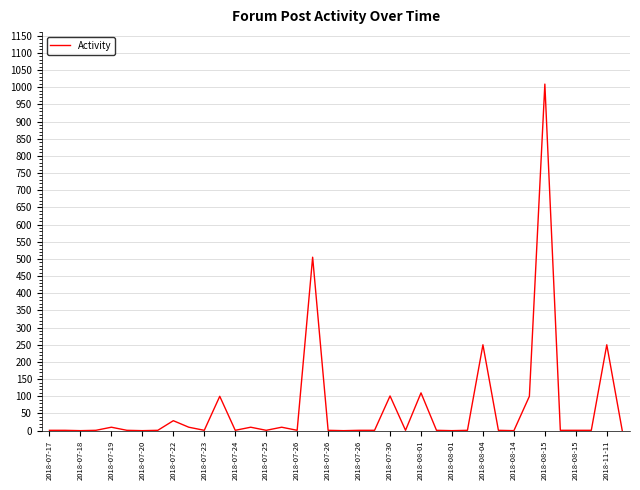

How many lines are shown in the chart?

1